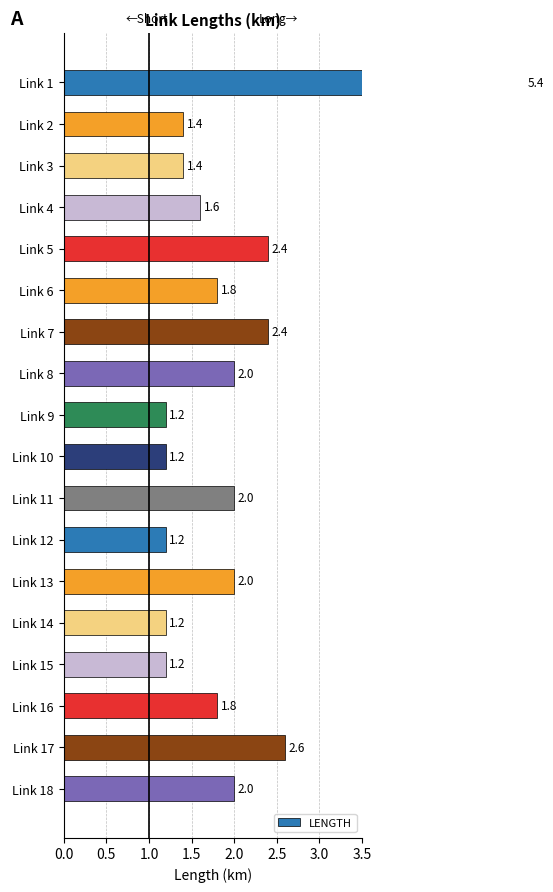

What is the smallest value displayed?

1.2